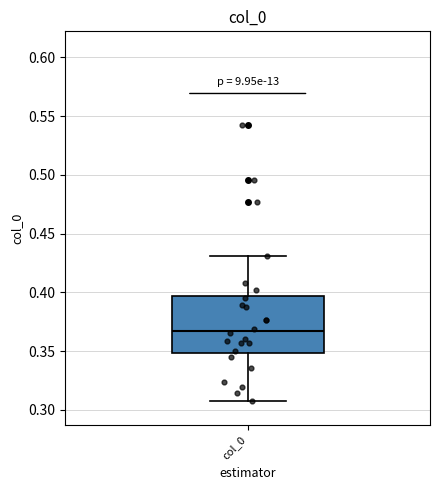

Where is the upper edge of the box for col_0 on the y-axis? The values are not printed on the chart, so give them approximately, as read against the axis.

0.395